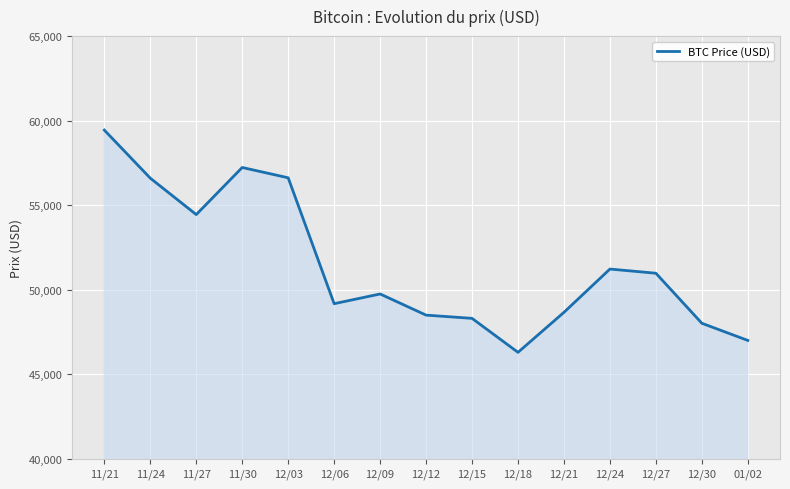

Is it true that the value at 12/21 is 48662?

True